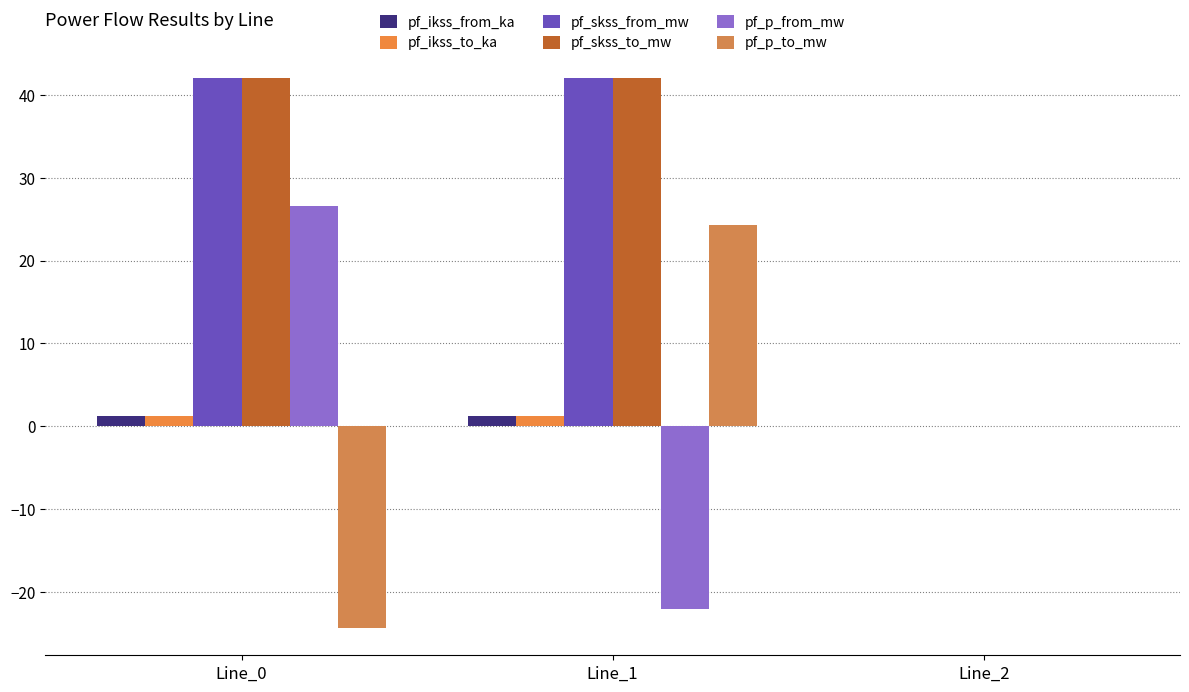

At which label does pf_p_from_mw reach its peak?

Line_0